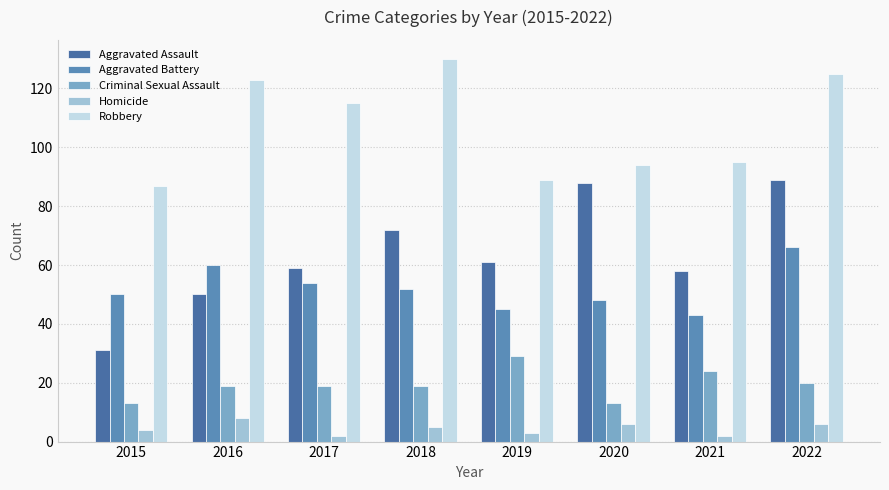

Is the value of Criminal Sexual Assault at 2016 greater than the value of Aggravated Battery at 2017?

No